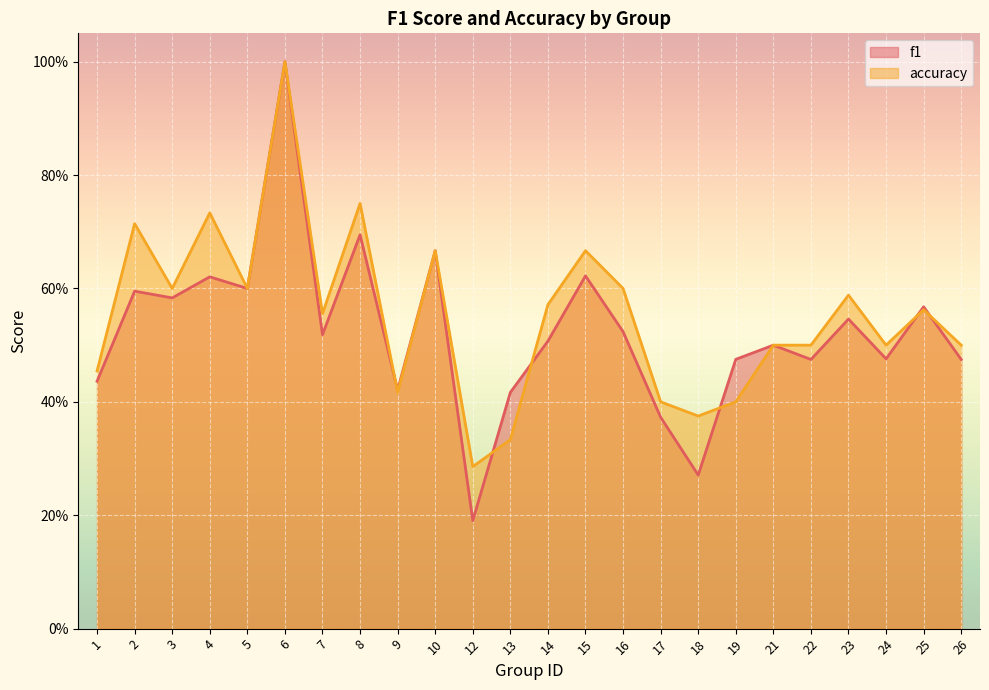

At which label is f1 closest to 0?

12